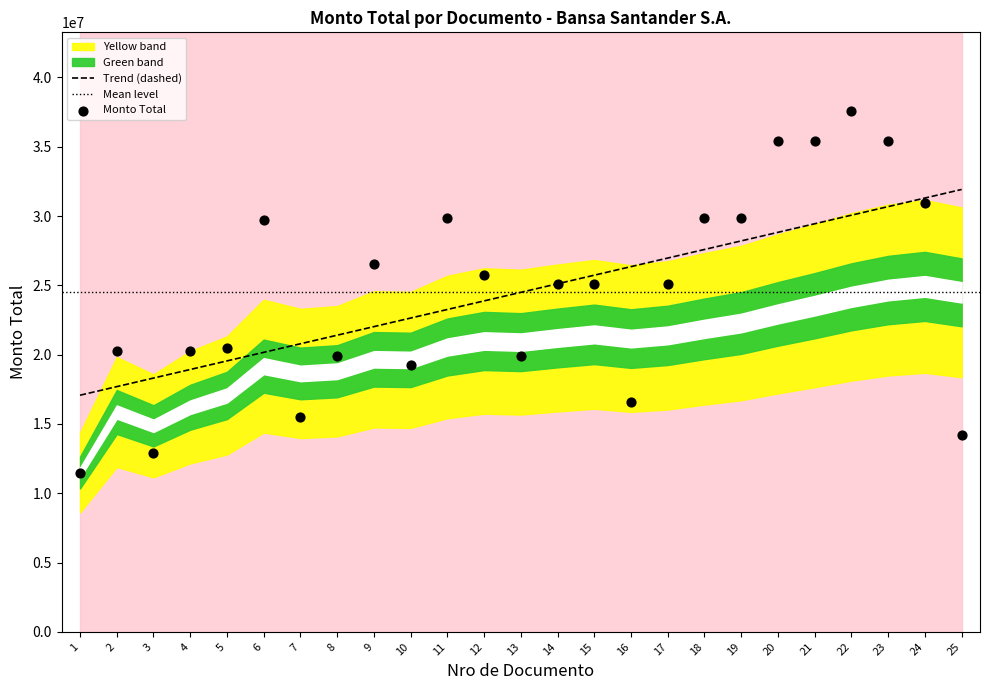

Approximately how many times larger is the value at 3 compared to 23?

0.4